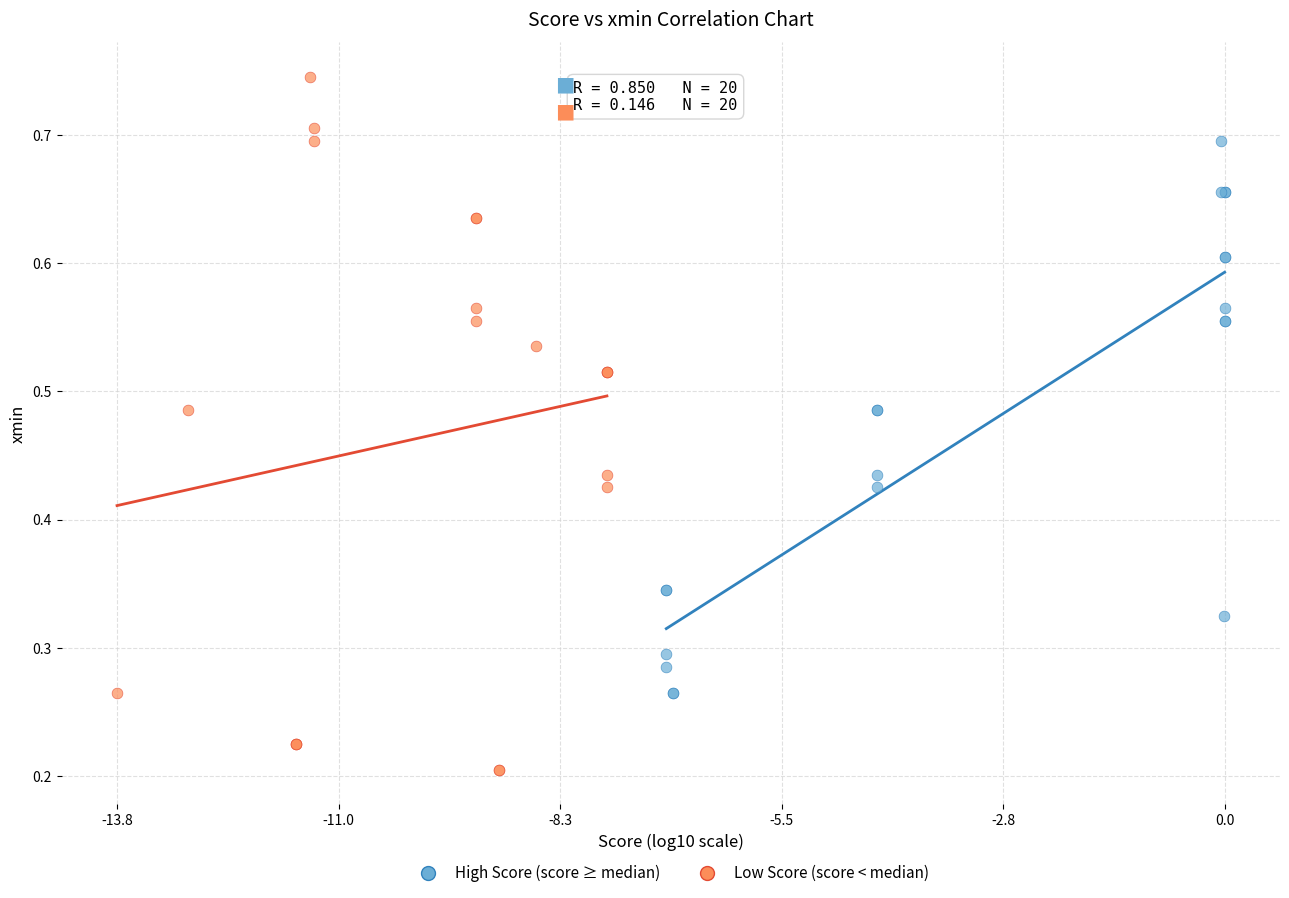

Which series contains the lowest Y value?

Low Score (score < median)